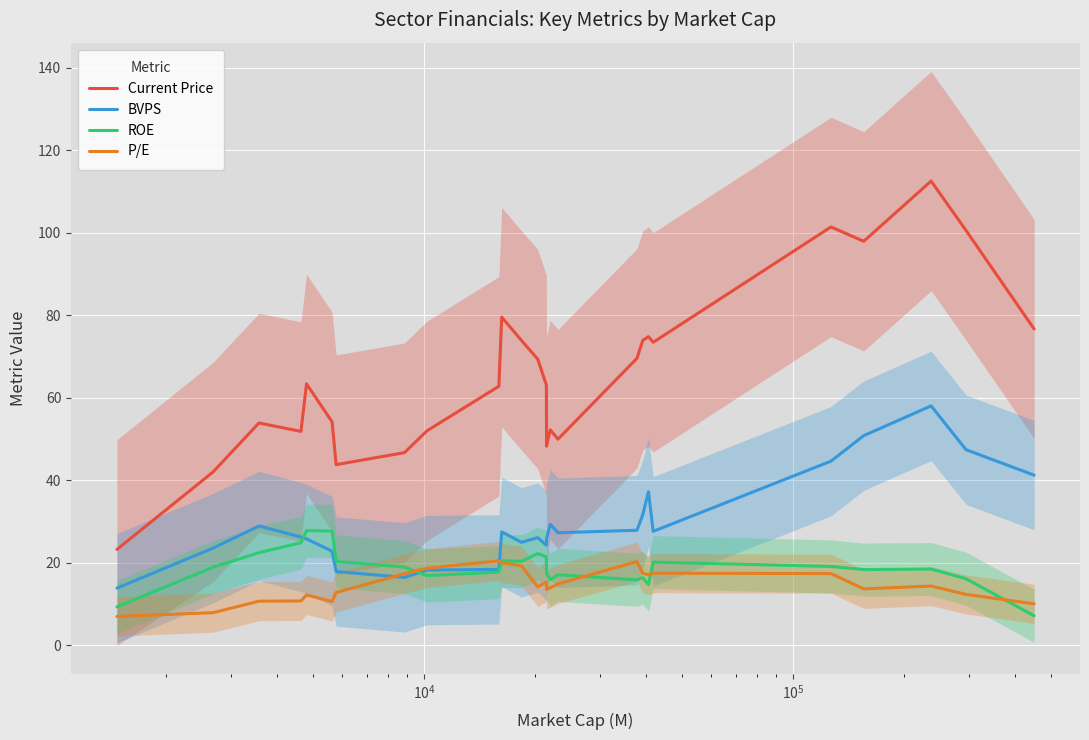

What is the sum of all ROE values?

486.8